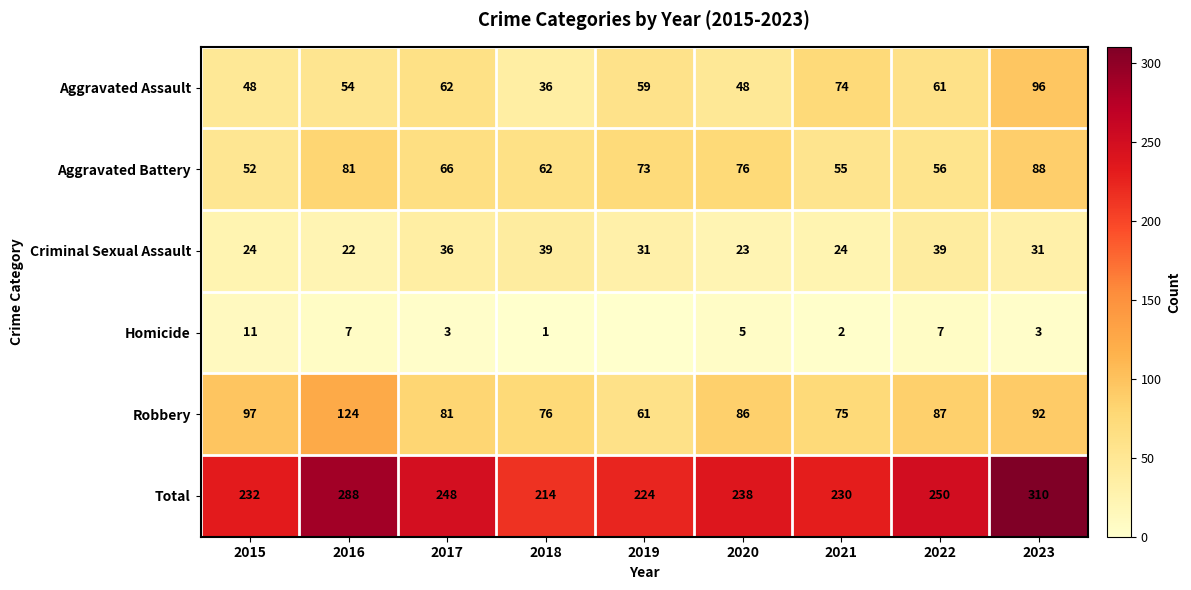

The Robbery series shows 104 at 2019. True or false?

False